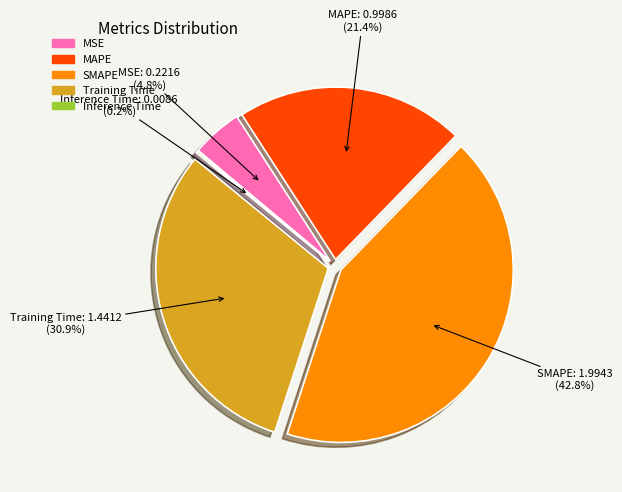

Between Inference Time and MAPE, which is larger?

MAPE